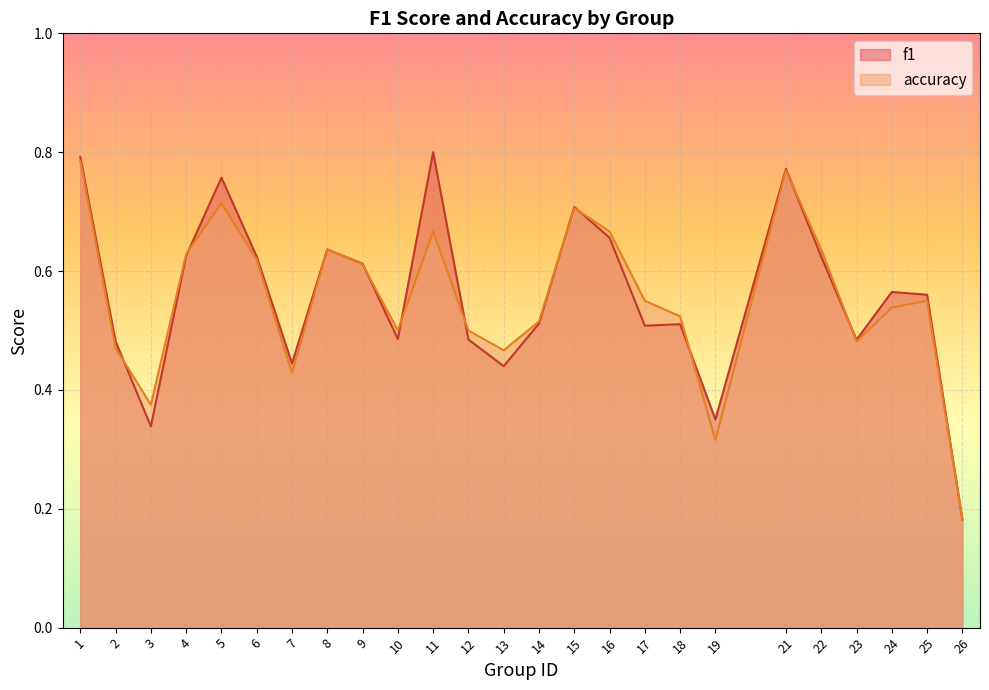

How many accuracy values are between 0 and 1?

25